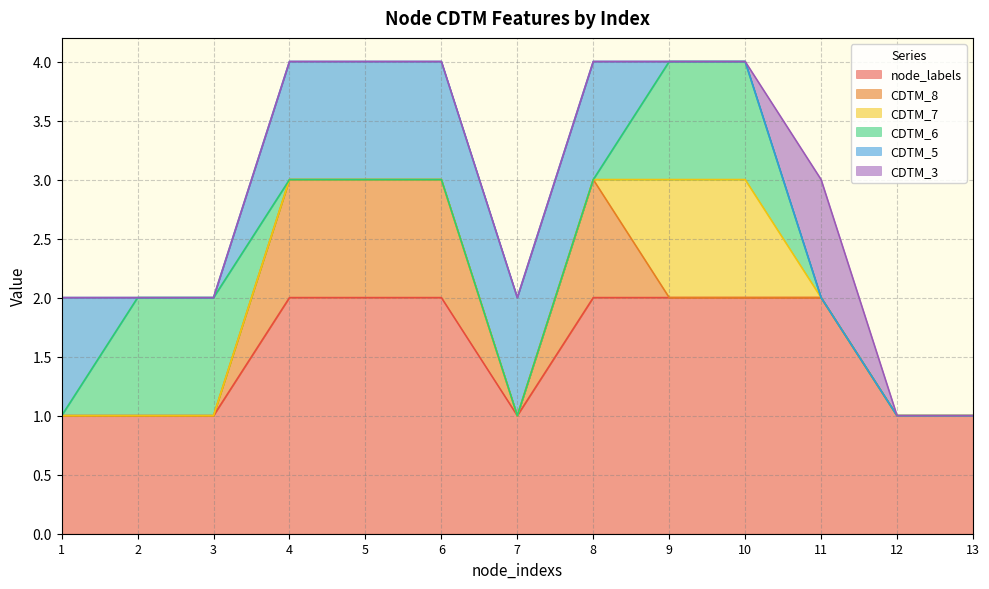

Between 1 and 5, which is larger?

5